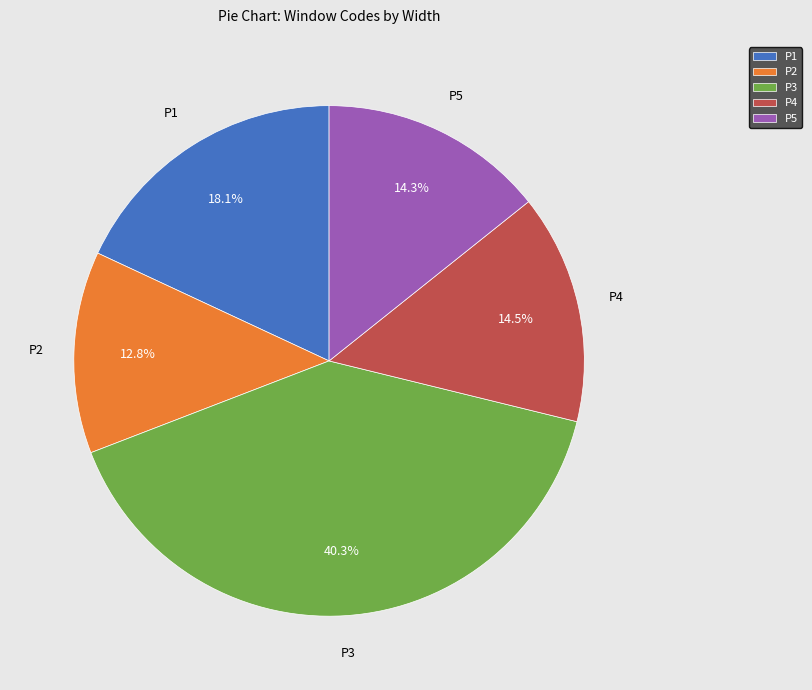

What percentage is the P5 slice, to the nearest percent?

14%